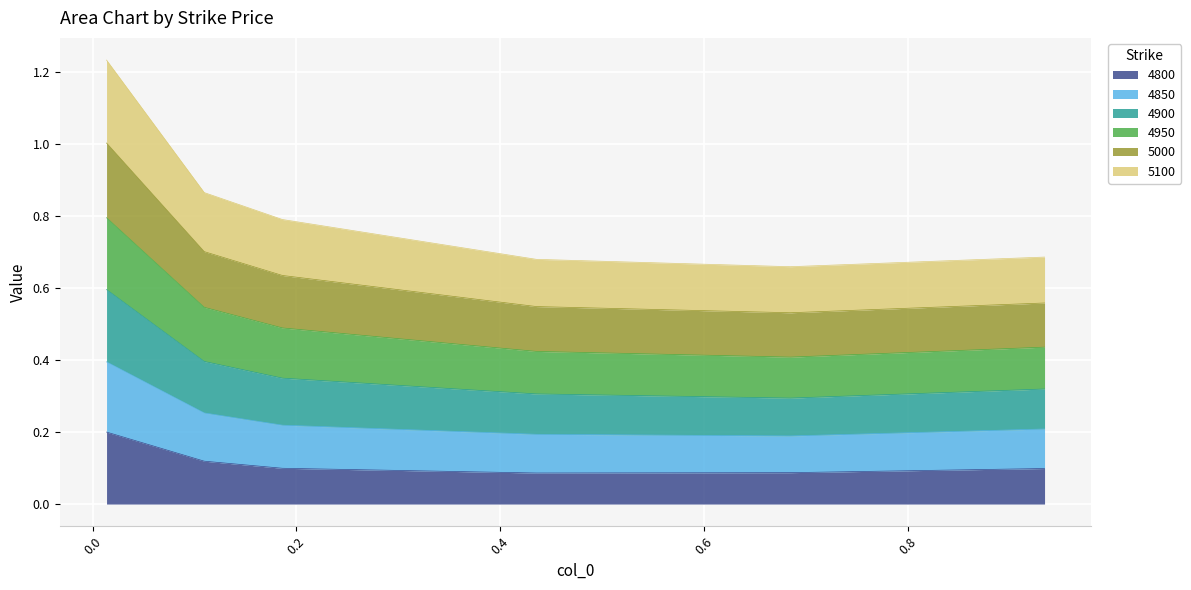

True or false: 4850 has more than 1 interior local peaks.

False